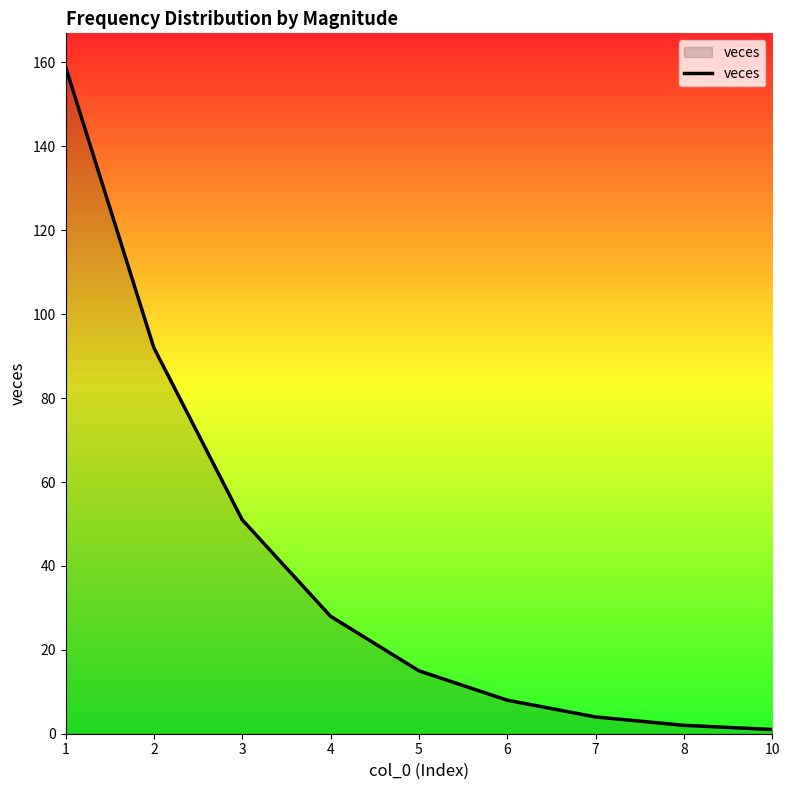

What is the ratio of the value at 1 to the value at 3?

3.1